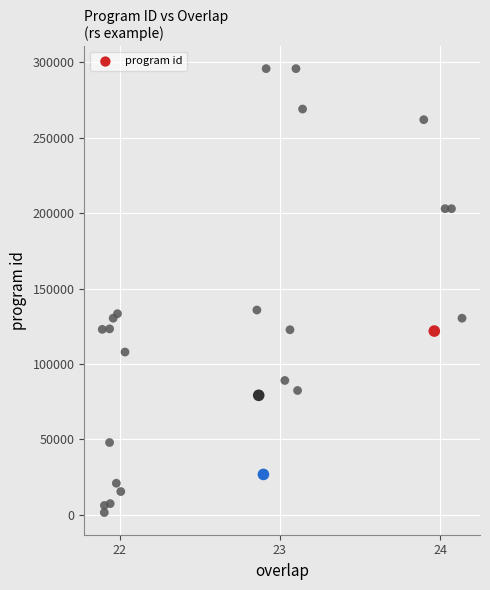

What is the range of Y values (max minus min)?

294283